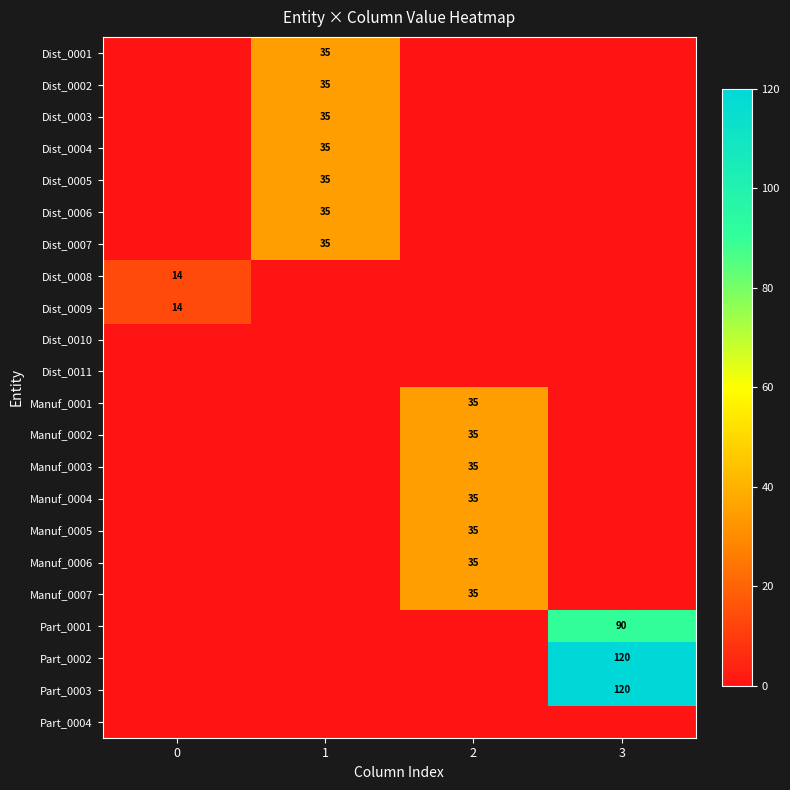

The Dist_0001 series shows 35 at 1. True or false?

True